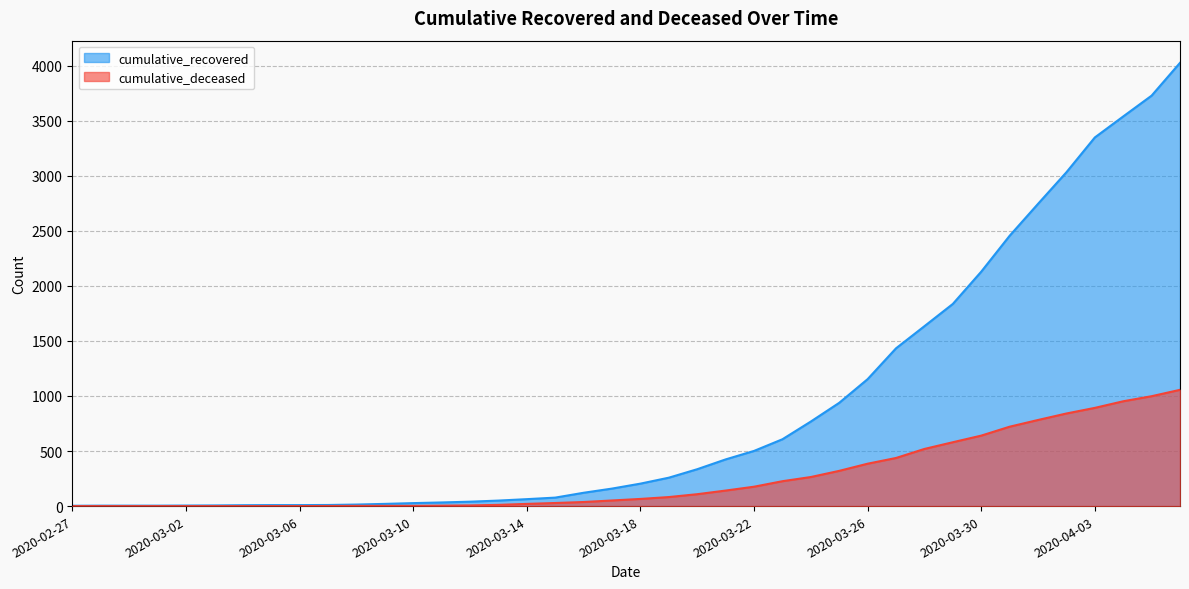

Does the chart have visible grid lines?

Yes